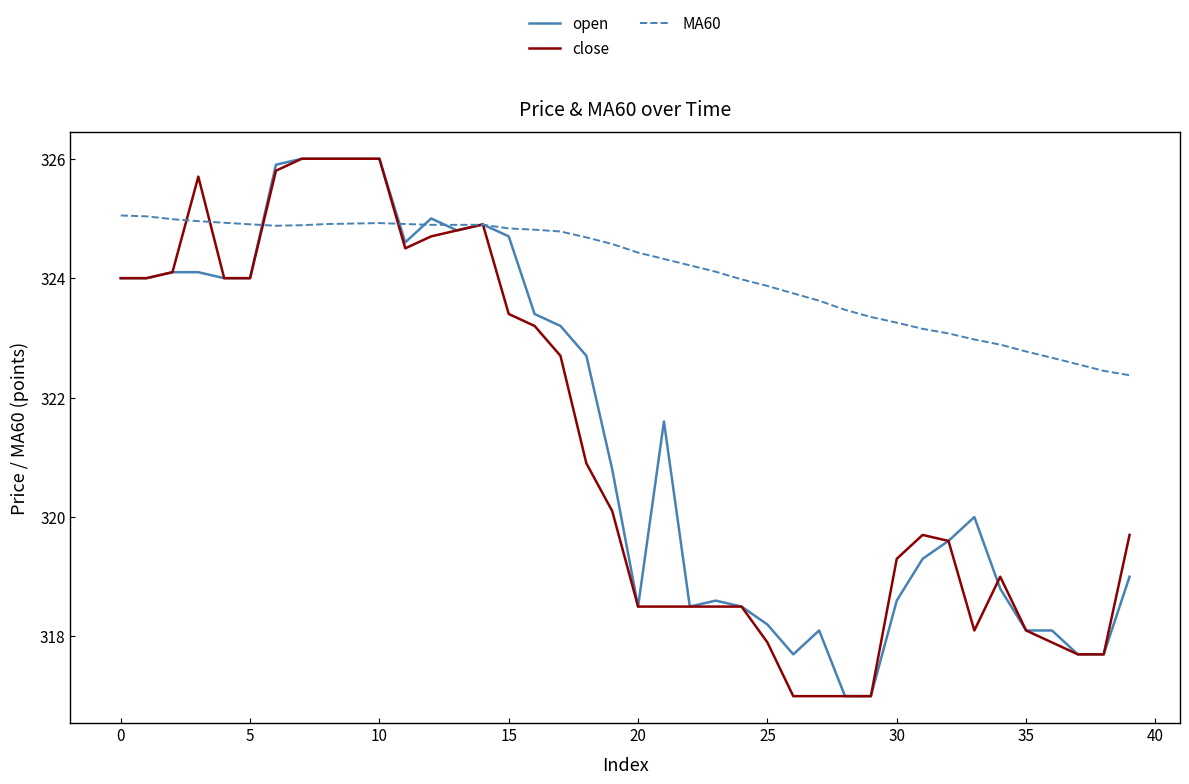

What is the lowest value of the MA60 series?

322.4